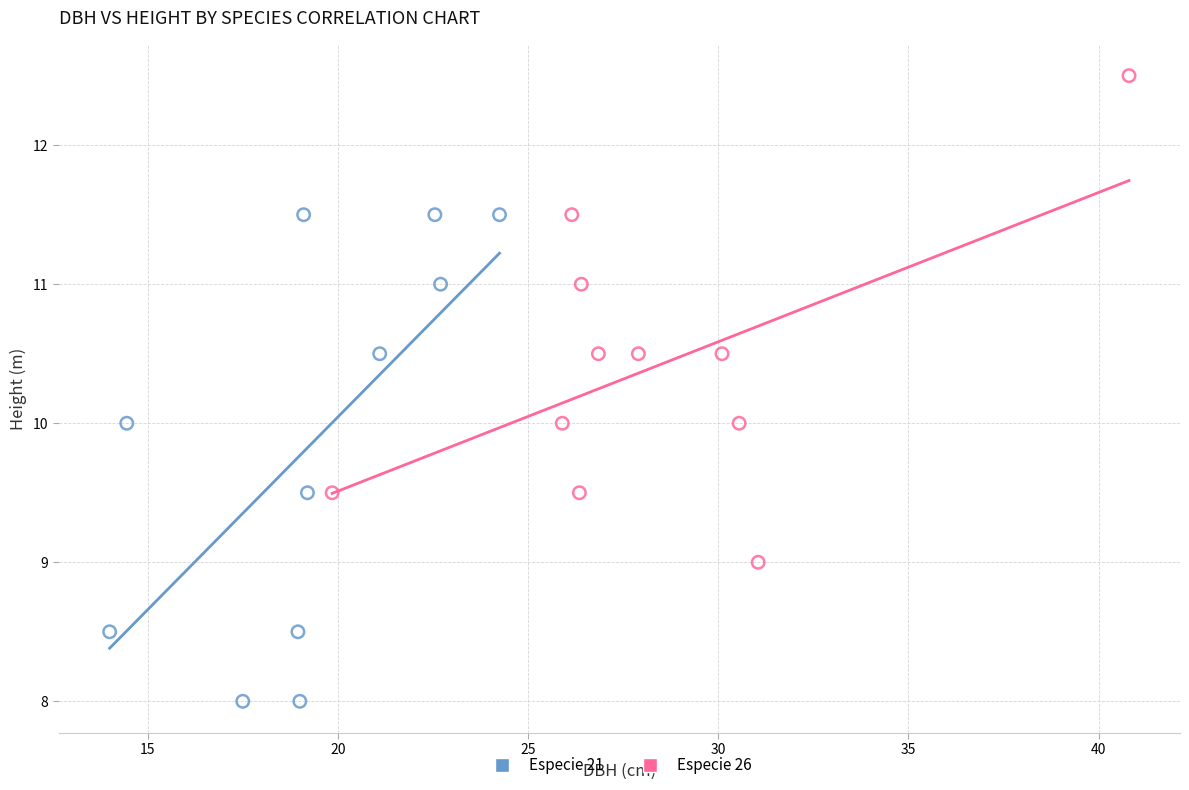

Which series reaches the minimum Y coordinate?

Especie 21